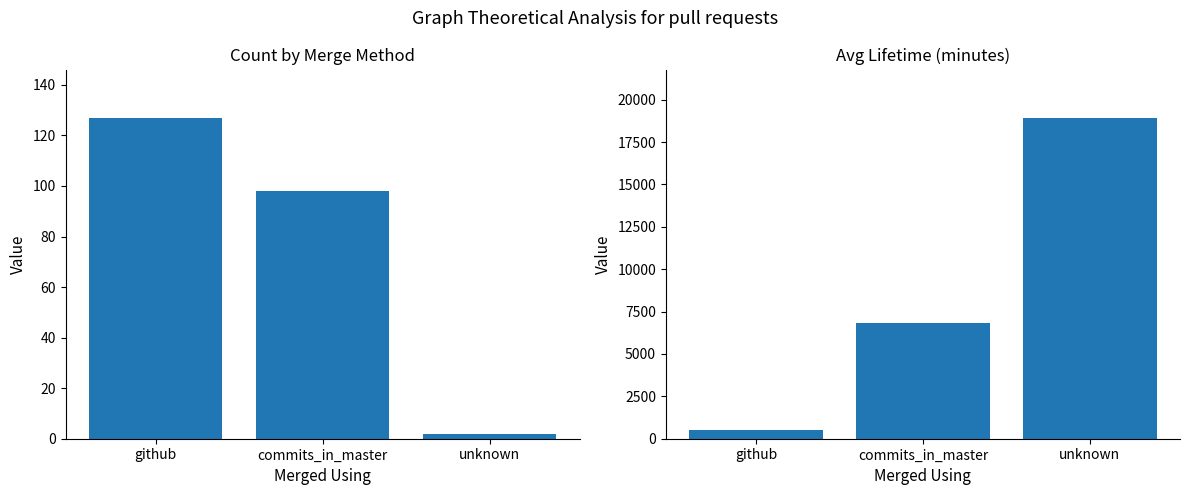

How many data points in Count are less than 98?

1